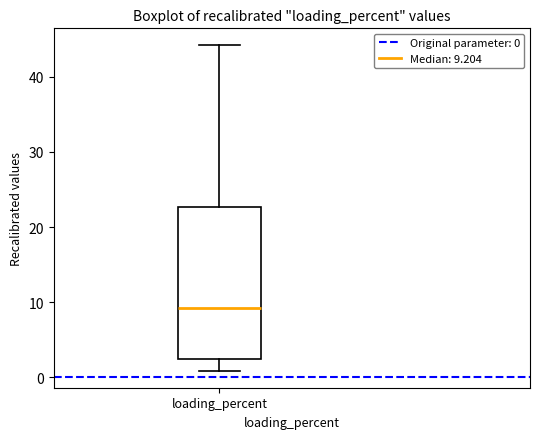

Transcribe this box plot: give where the median line is, the range the box spans, and where the two whiskers end, as read against the y-axis. The values are not printed on the chart, so give them approximately, as read against the axis.

median 9, box 2 to 23, whiskers 1 to 44